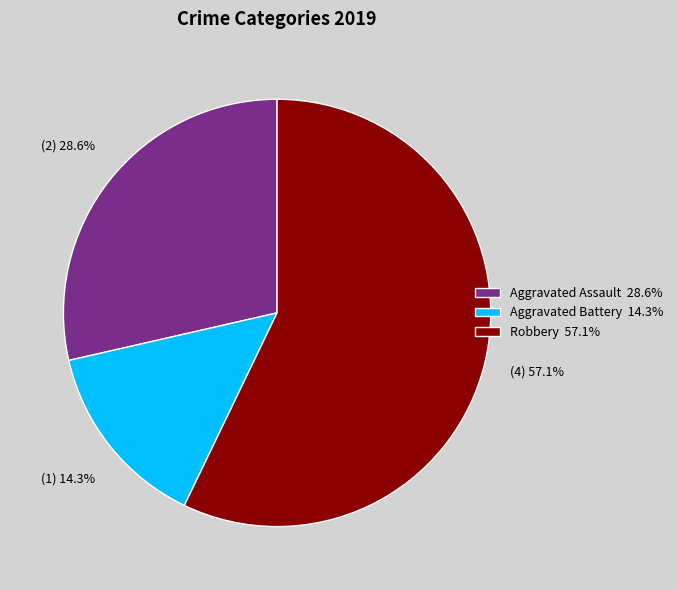

Is there a majority slice in this chart?

Yes